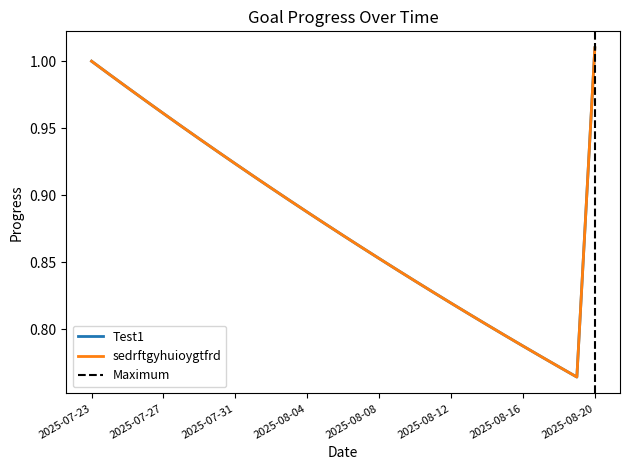

Reading left to right, extract all data points from this chart.

Test1: 2025-07-23=1.0	2025-07-24=1.0	2025-07-25=1.0	2025-07-26=1.0	2025-07-27=1.0	2025-07-28=1.0	2025-07-29=0.9	2025-07-30=0.9	2025-07-31=0.9	2025-08-01=0.9	2025-08-02=0.9	2025-08-03=0.9	2025-08-04=0.9	2025-08-05=0.9	2025-08-06=0.9	2025-08-07=0.9	2025-08-08=0.9	2025-08-09=0.8	2025-08-10=0.8	2025-08-11=0.8	2025-08-12=0.8	2025-08-13=0.8	2025-08-14=0.8	2025-08-15=0.8	2025-08-16=0.8	2025-08-17=0.8	2025-08-18=0.8	2025-08-19=0.8	2025-08-20=1.0
sedrftgyhuioygtfrd: 2025-07-23=1.0	2025-07-24=1.0	2025-07-25=1.0	2025-07-26=1.0	2025-07-27=1.0	2025-07-28=1.0	2025-07-29=0.9	2025-07-30=0.9	2025-07-31=0.9	2025-08-01=0.9	2025-08-02=0.9	2025-08-03=0.9	2025-08-04=0.9	2025-08-05=0.9	2025-08-06=0.9	2025-08-07=0.9	2025-08-08=0.9	2025-08-09=0.8	2025-08-10=0.8	2025-08-11=0.8	2025-08-12=0.8	2025-08-13=0.8	2025-08-14=0.8	2025-08-15=0.8	2025-08-16=0.8	2025-08-17=0.8	2025-08-18=0.8	2025-08-19=0.8	2025-08-20=1.0